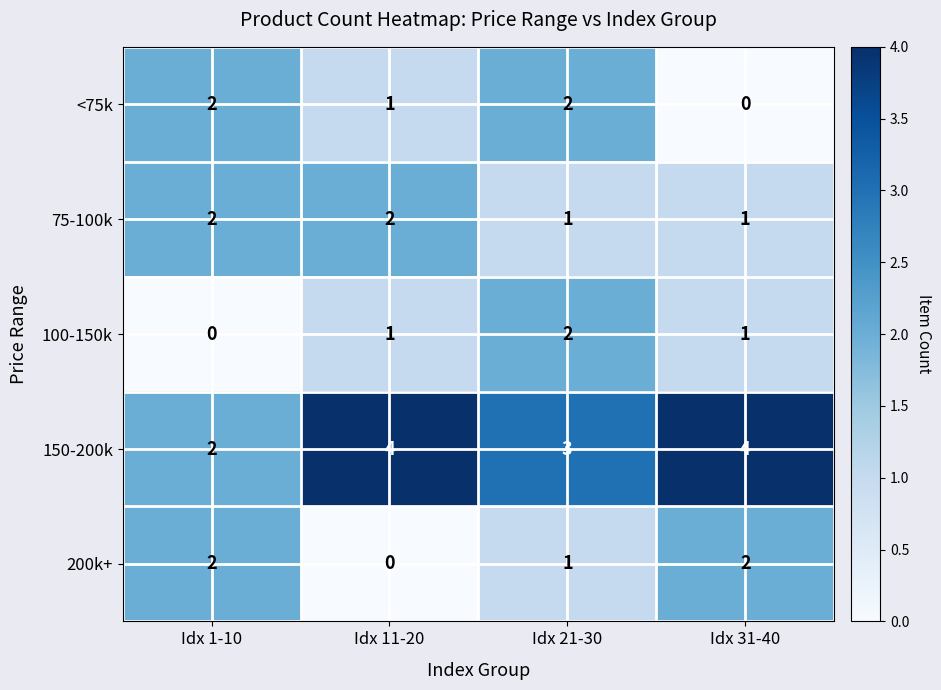

What is the sum of all 200k+ values?

5